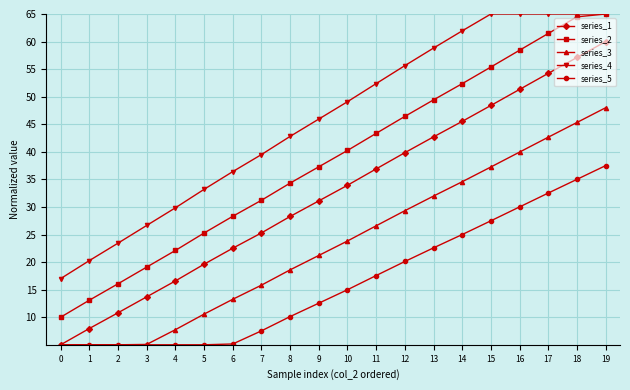

What is the maximum value shown in the chart?

65.0